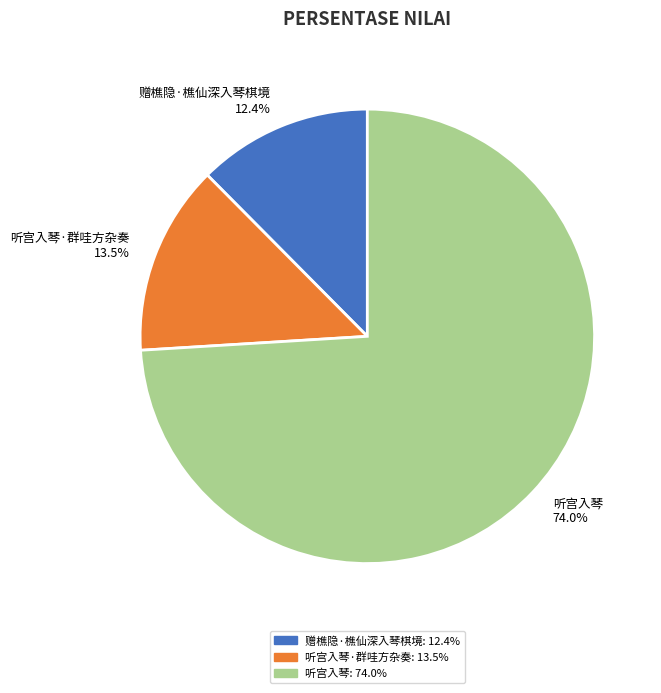

Which category accounts for the majority?

听宫入琴